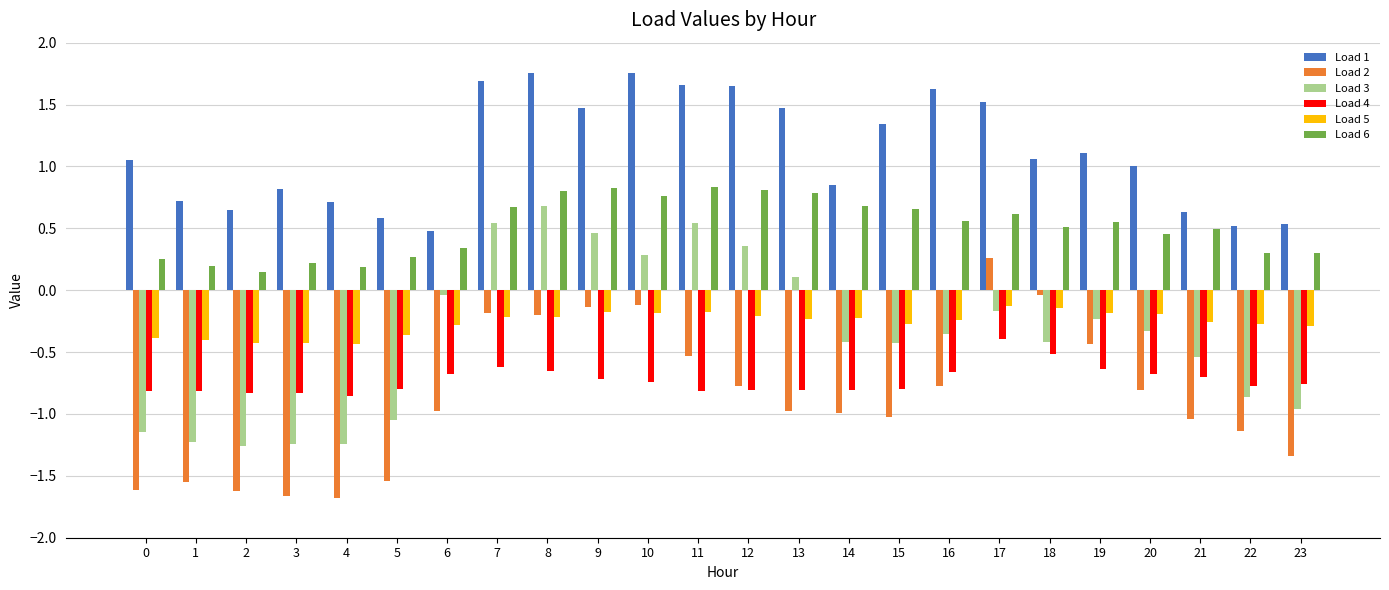

What is the smallest value displayed?

-1.7